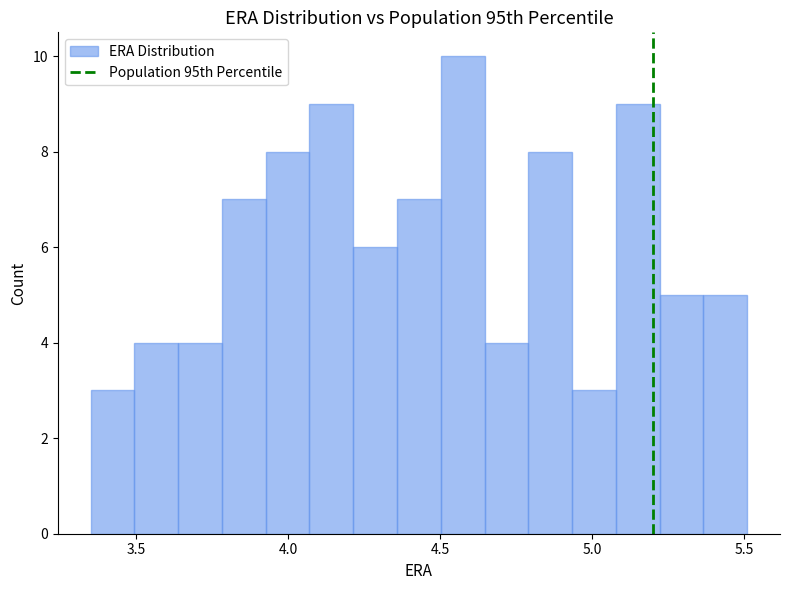

Read against the x-axis, roughly where is the centre of the tallest bar?

4.55